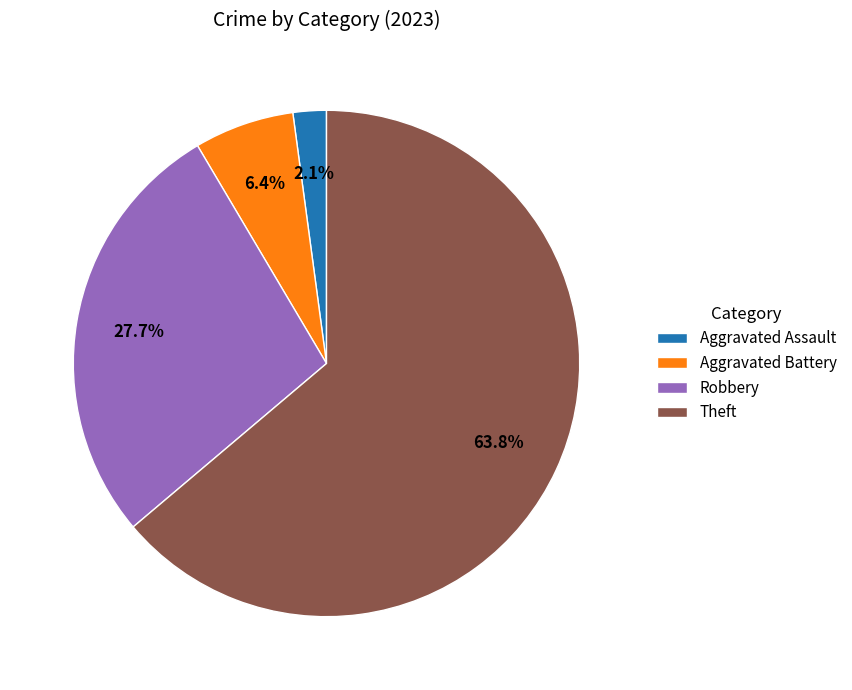

Is Aggravated Assault the majority of the pie?

No